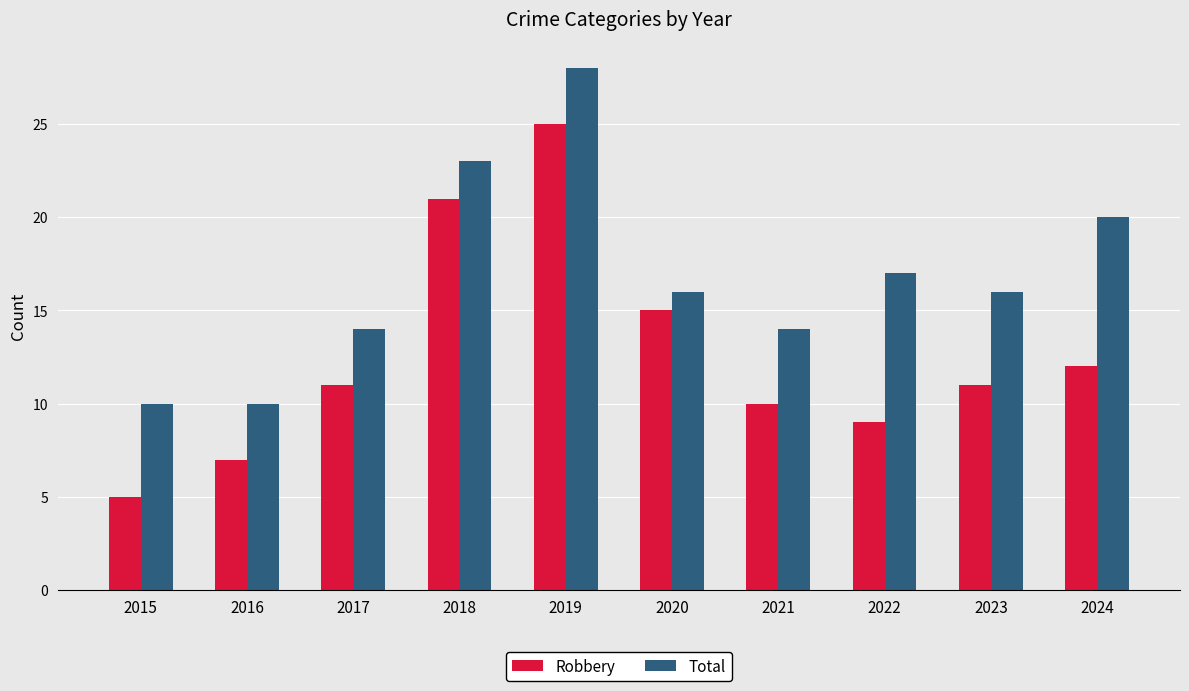

Which series has the widest spread of values?

Robbery